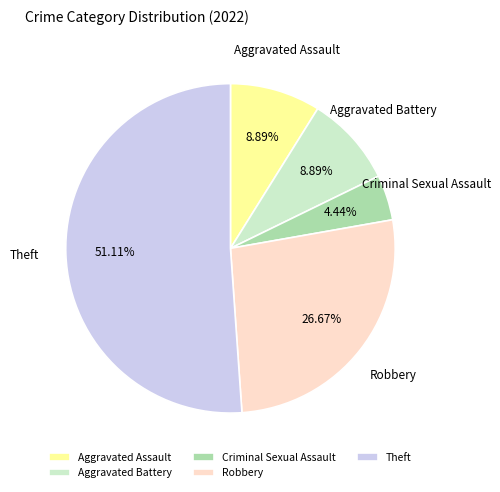

Count the number of slices in the pie.

5